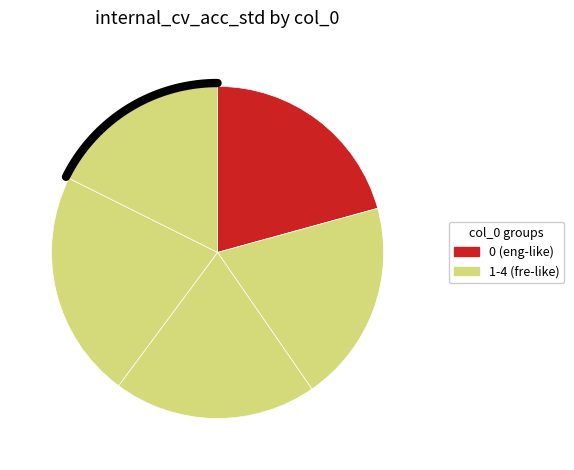

Does any single category account for the majority?

No